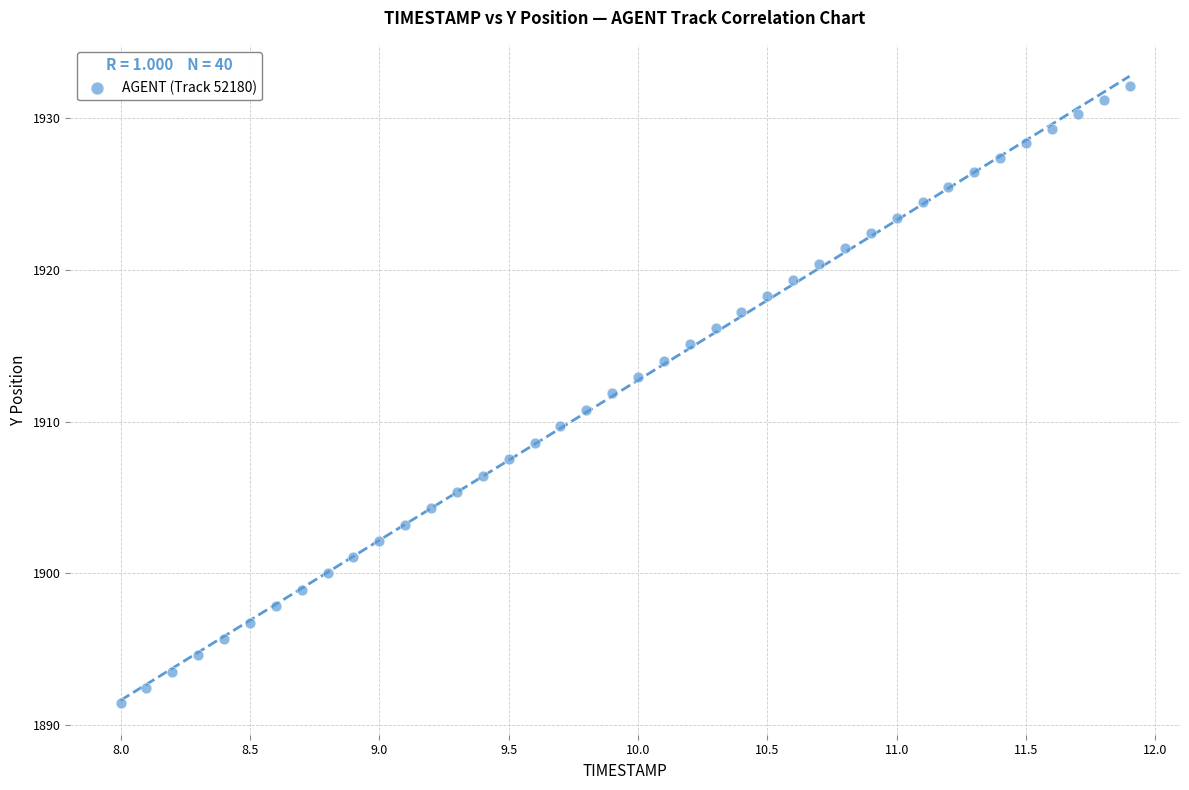

What is the range of Y values (max minus min)?

40.7